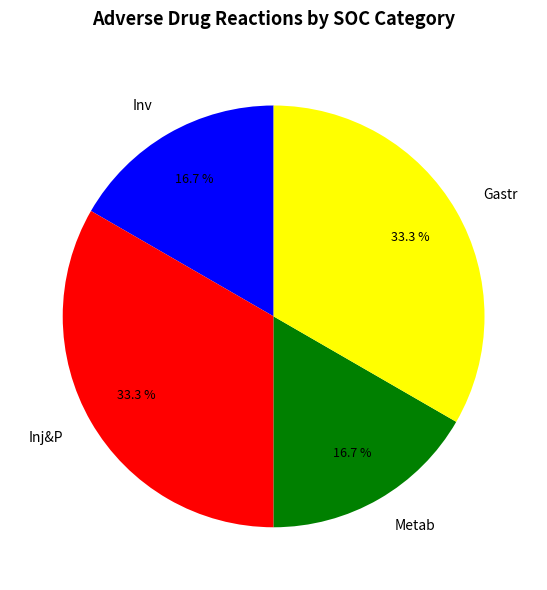

To the nearest percent, what portion does Gastr represent?

33%